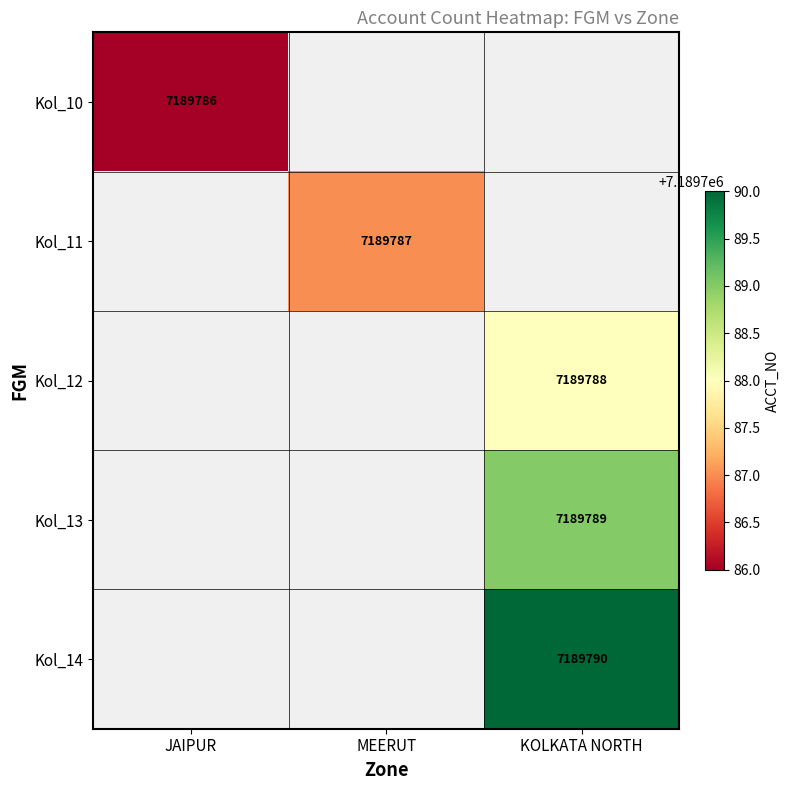

How many values in JAIPUR are above zero?

1